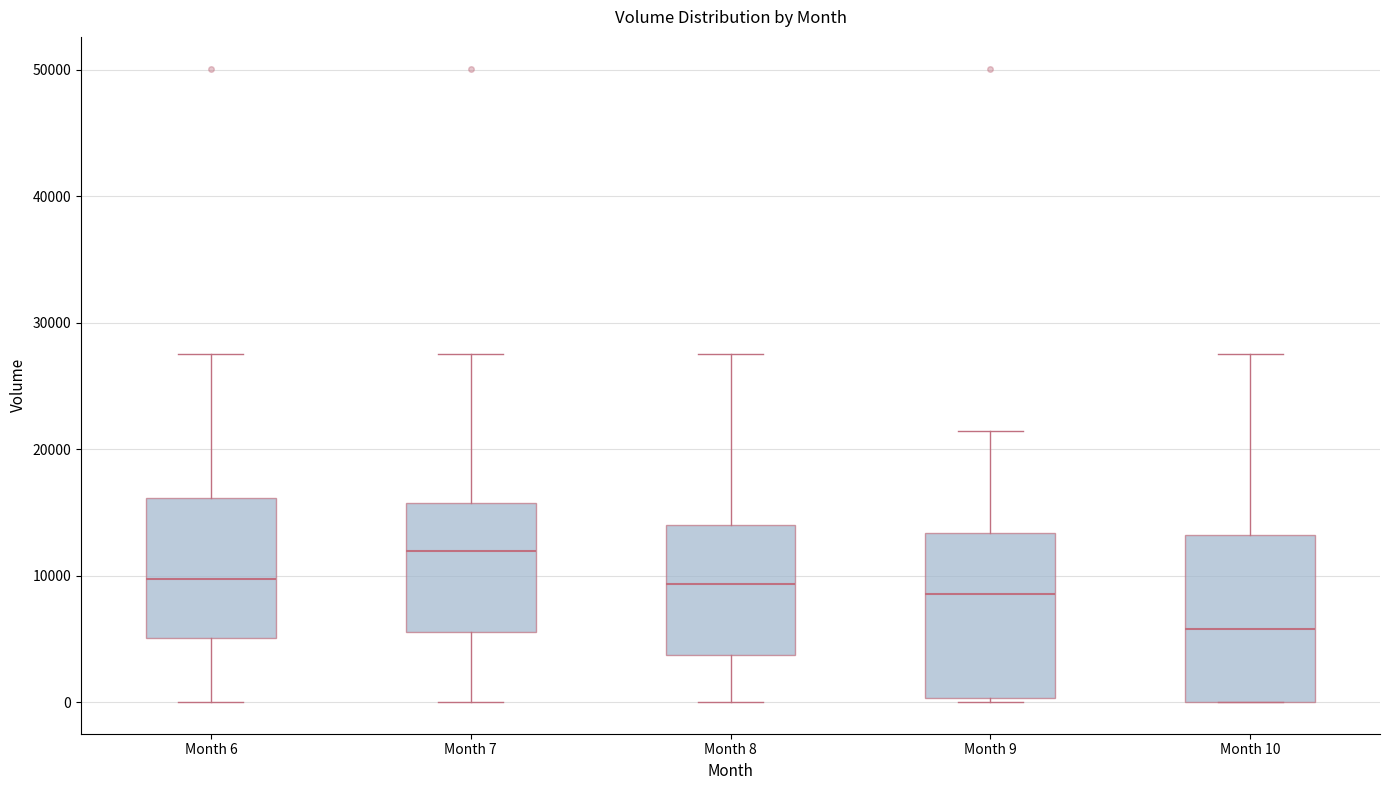

Where is the lower edge of the box for Month 9 on the y-axis? The values are not printed on the chart, so give them approximately, as read against the axis.

0